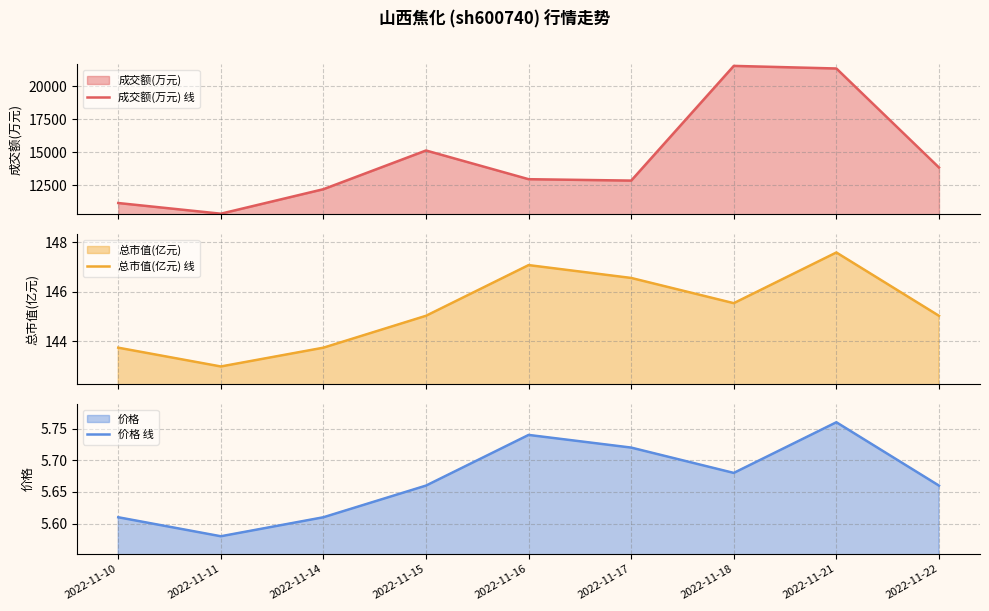

What is the value of the 总市值(亿元) 线 point at the 2nd from the left?

143.0